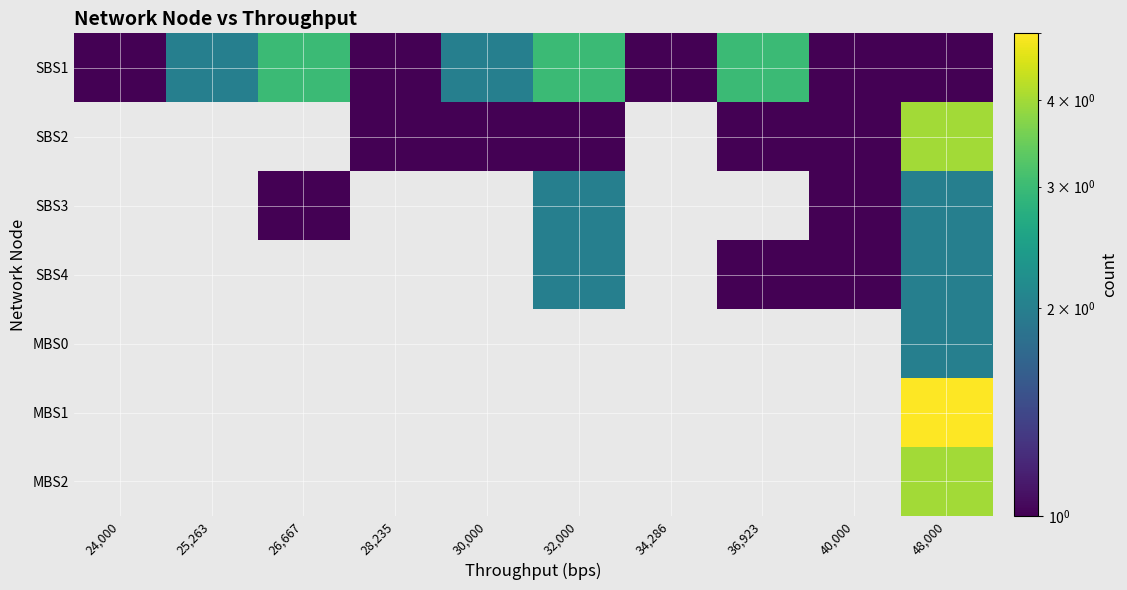

Which label corresponds to the largest value in the chart?

48,000